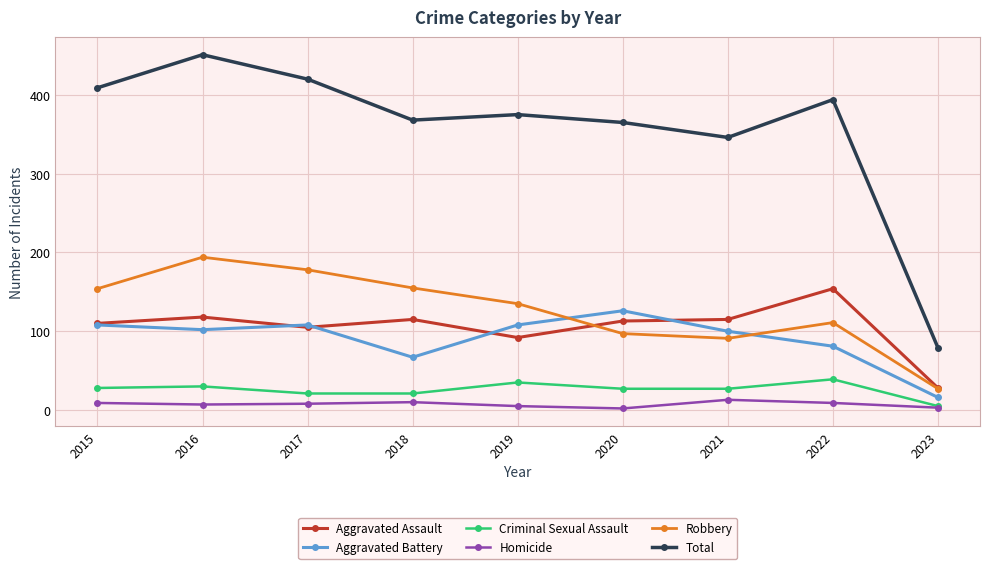

What is the greatest value displayed?

451